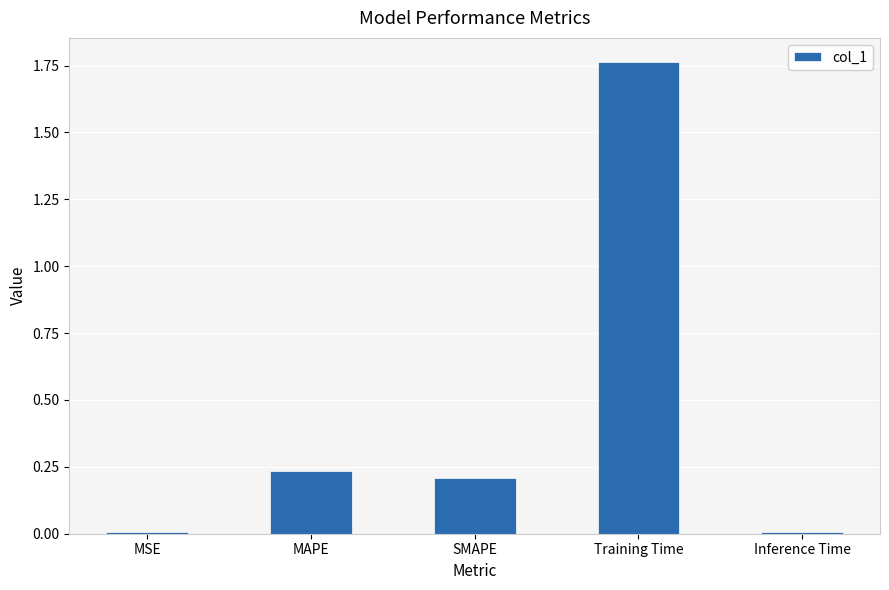

What is the label of the 4th bar from the right?

MAPE